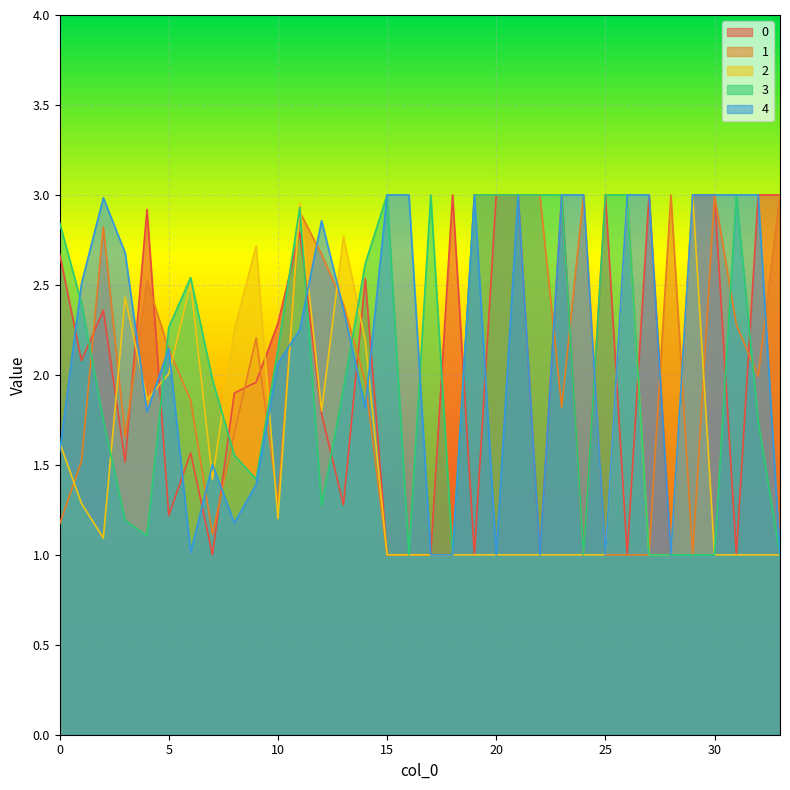

Between 17 and 2, which is larger?

2